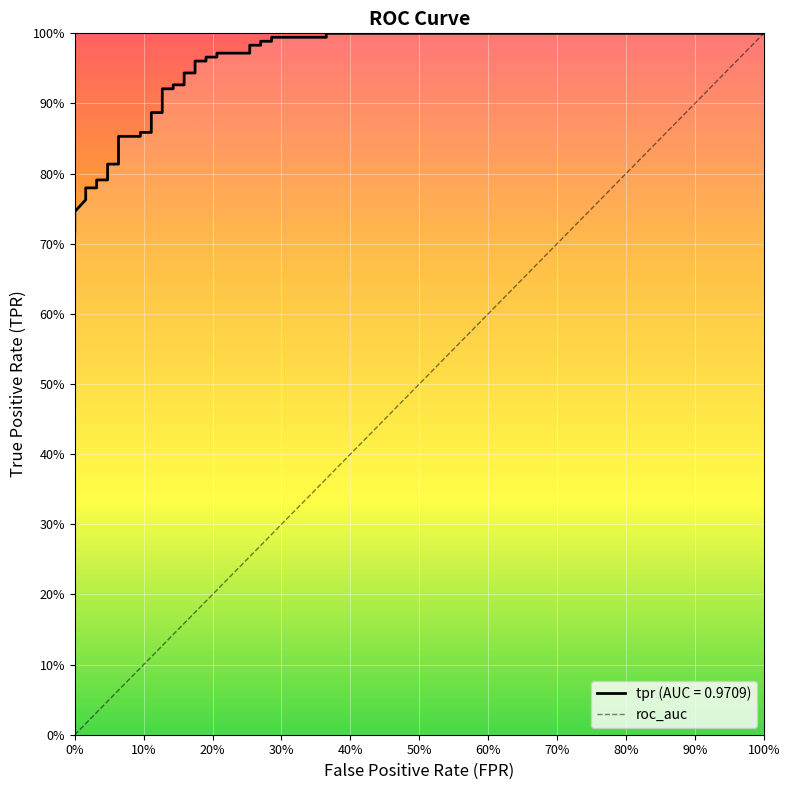

What is the smallest value displayed?

0.7